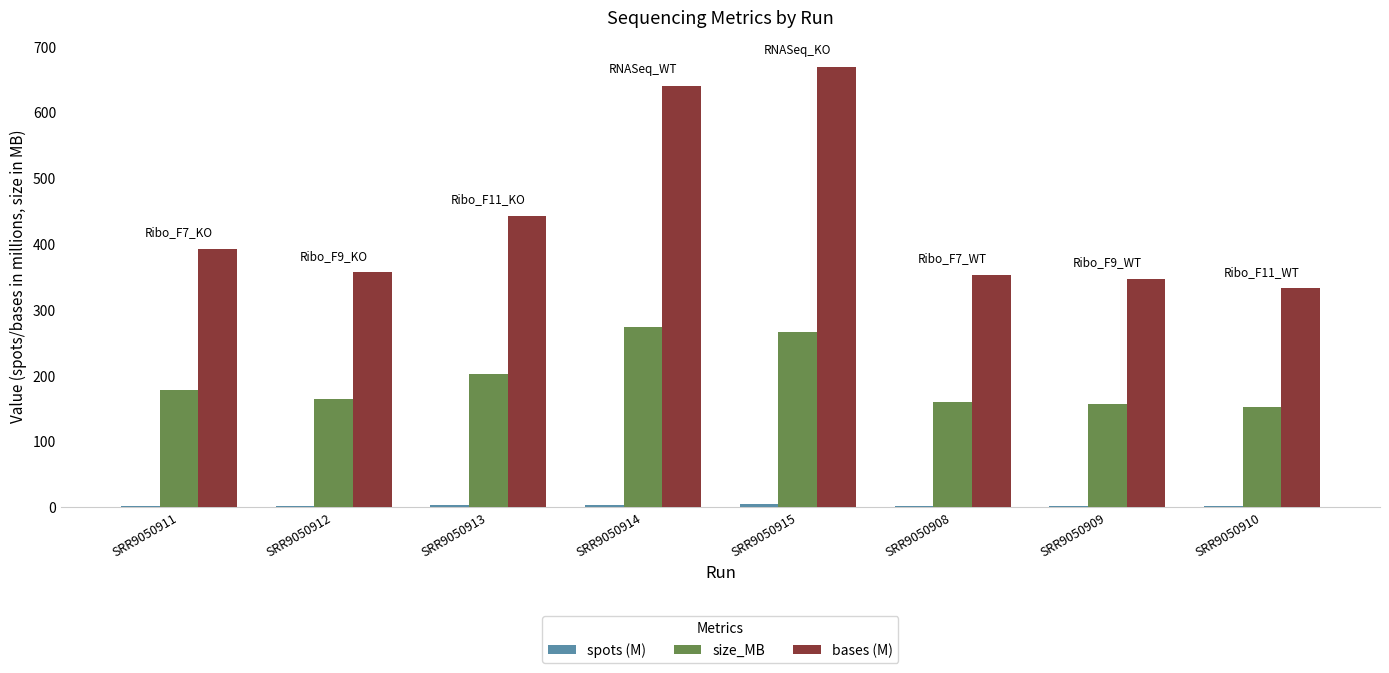

At which category does the chart reach its peak across all series?

SRR9050915